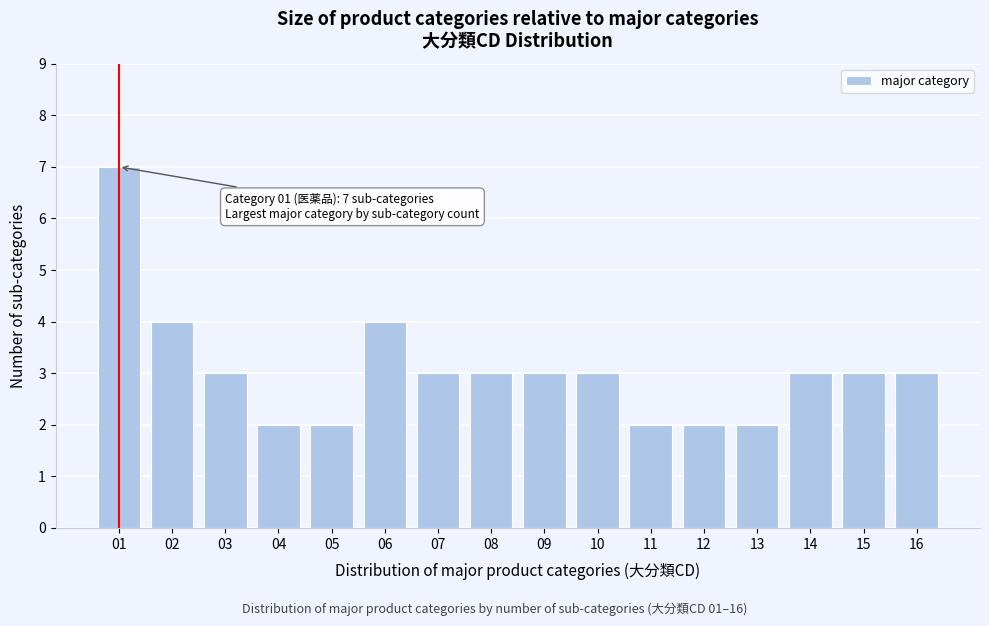

Reading right to left, list all the values displayed in this chart.

16=3	15=3	14=3	13=2	12=2	11=2	10=3	09=3	08=3	07=3	06=4	05=2	04=2	03=3	02=4	01=7